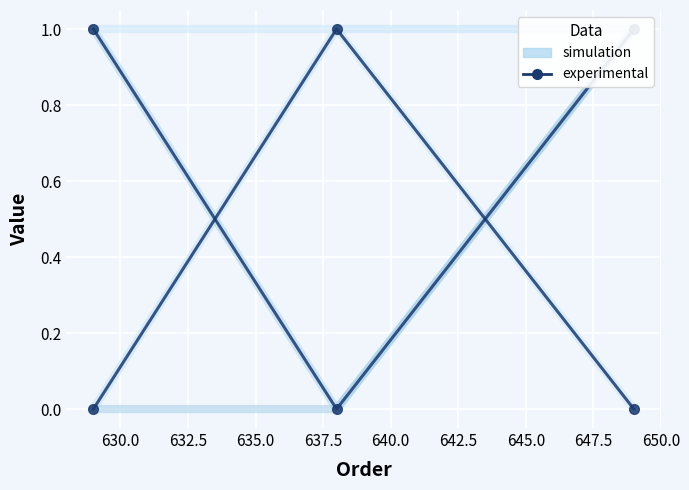

What is the greatest value displayed?

1